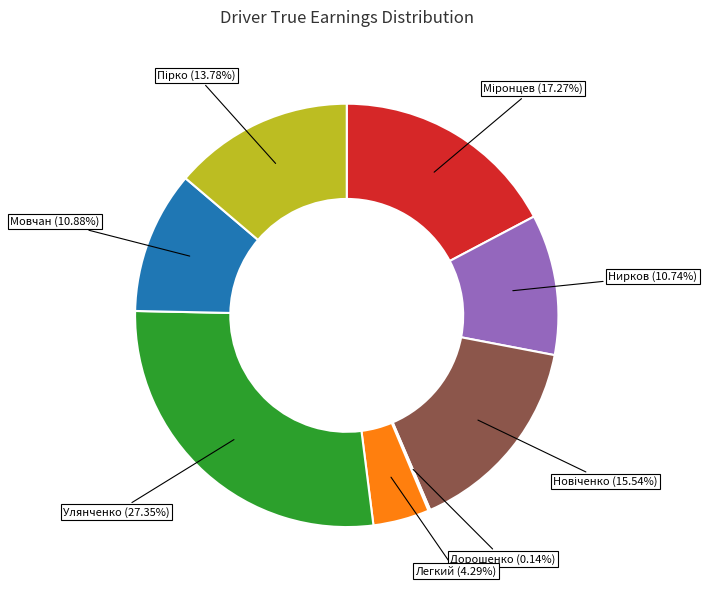

Is it true that Легкий is 4% of the pie?

True